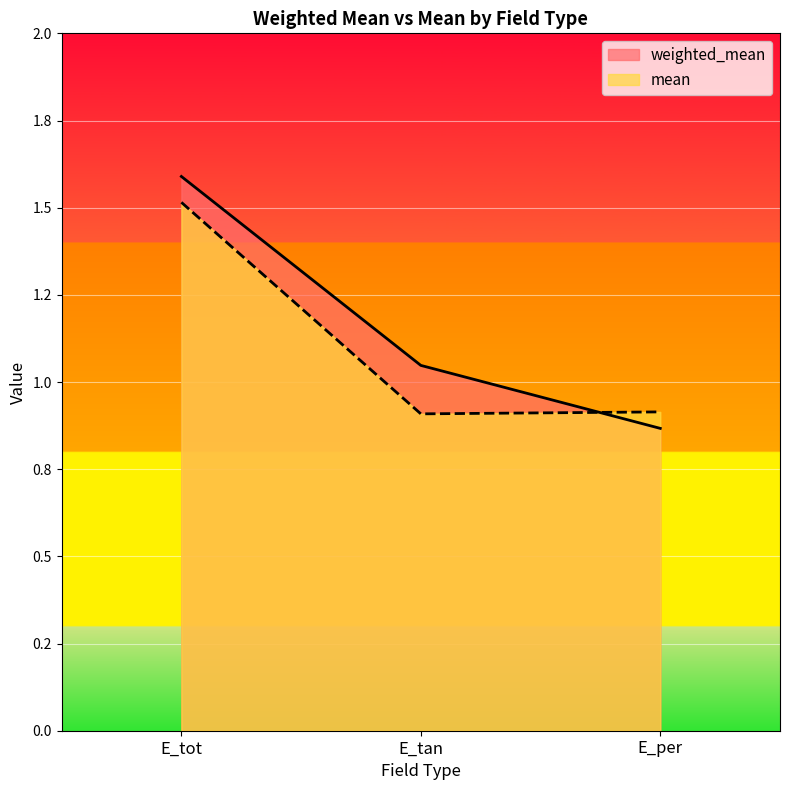

Rank the series by their maximum value, from lowest to highest.

mean, weighted_mean